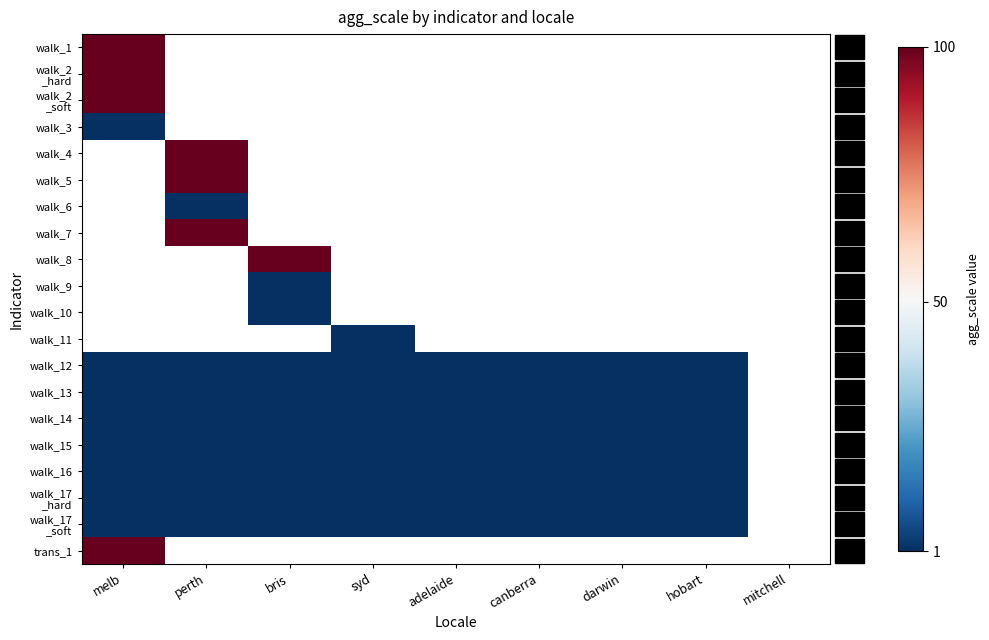

Is the value of walk_9 at darwin greater than the value of walk_7 at mitchell?

No